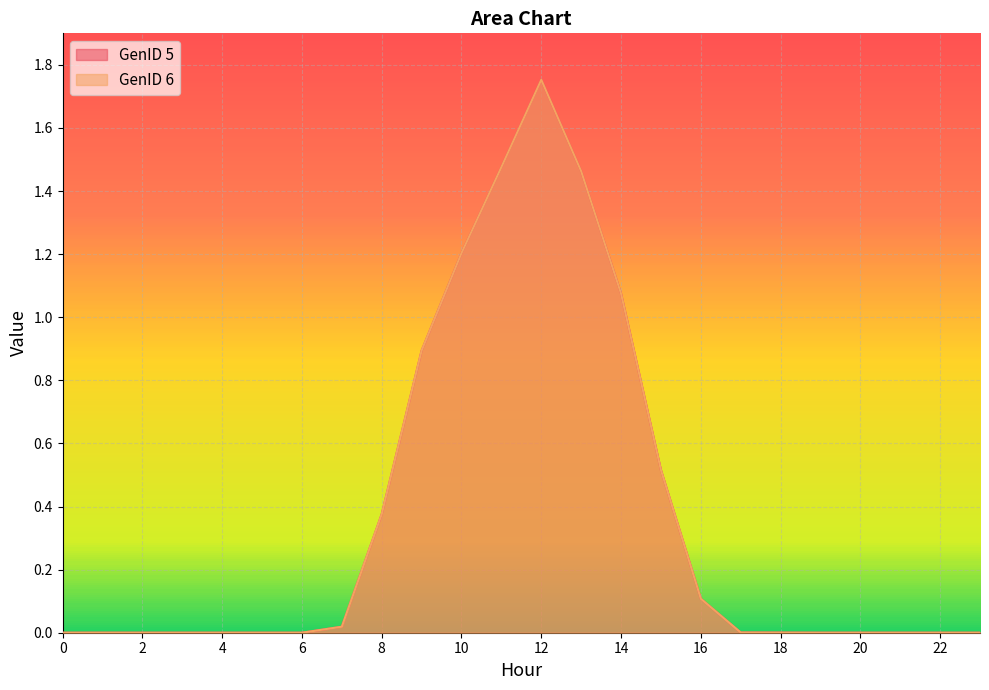

Is the value of GenID 6 at 3 greater than the value of GenID 5 at 17?

No